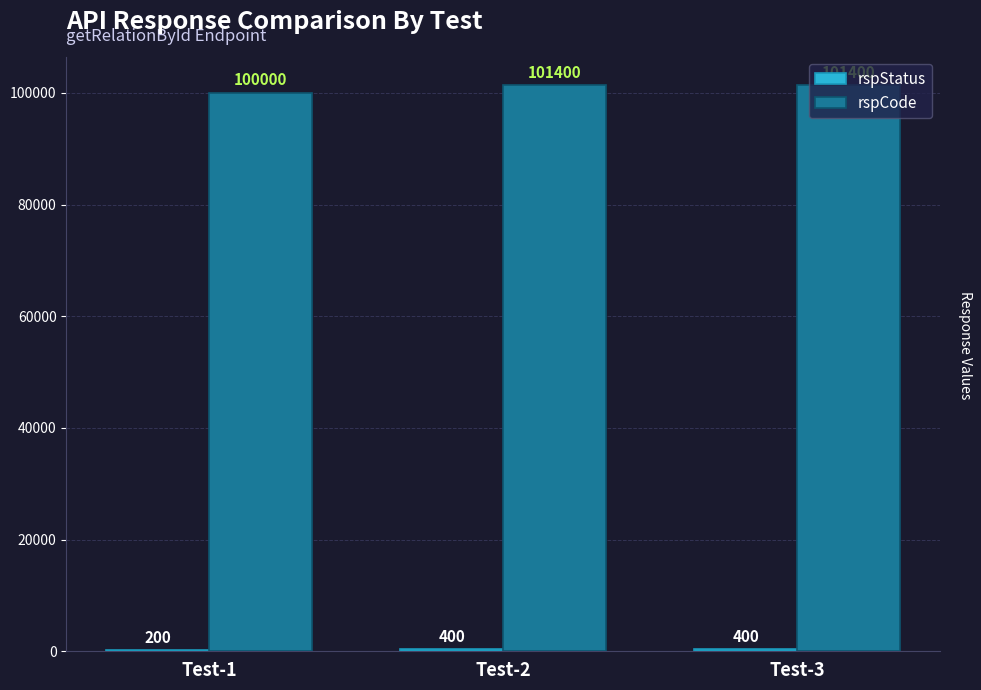

Count the number of categories in the chart.

3